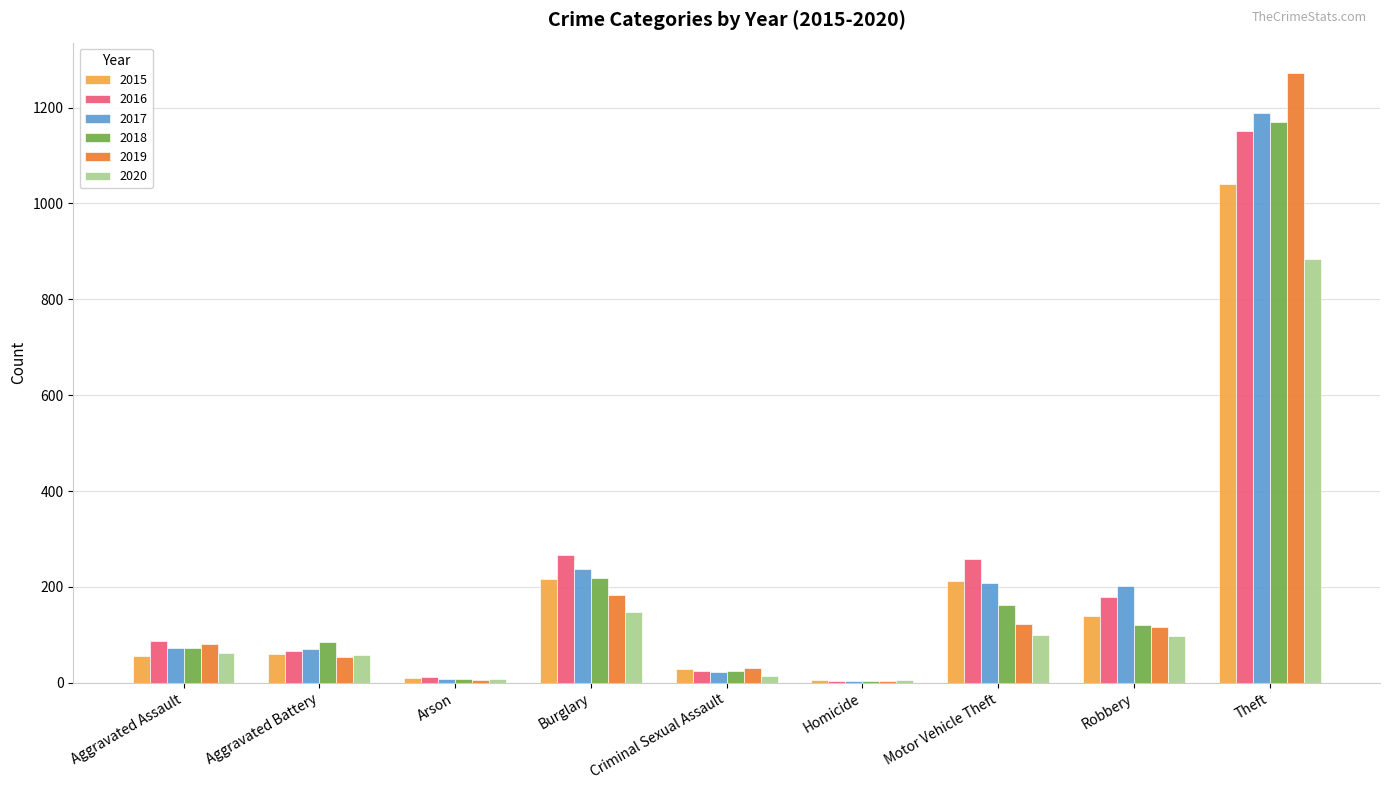

At which category does the chart reach its peak across all series?

Theft